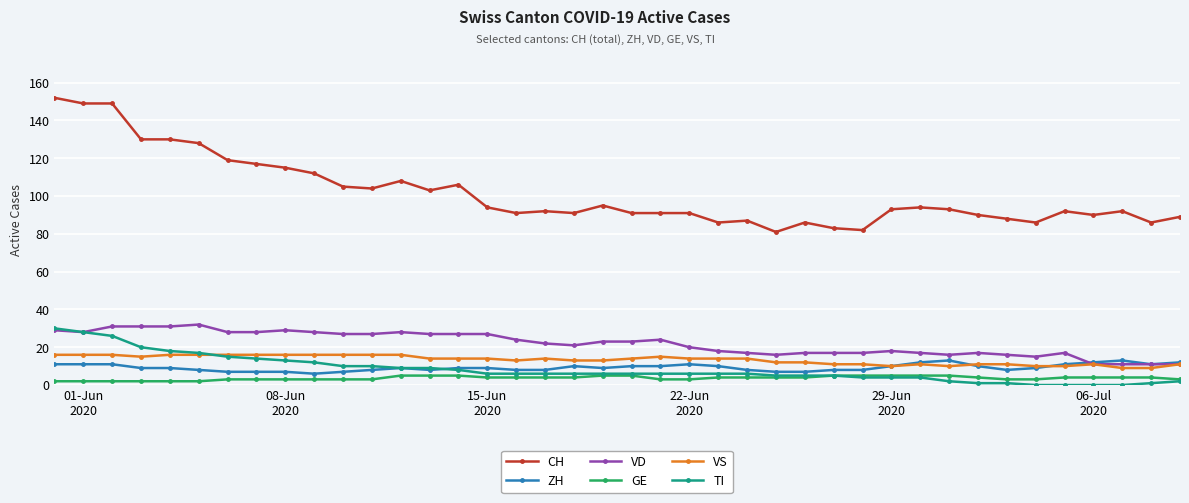

At how many categories does at least one series exceed 42?

40